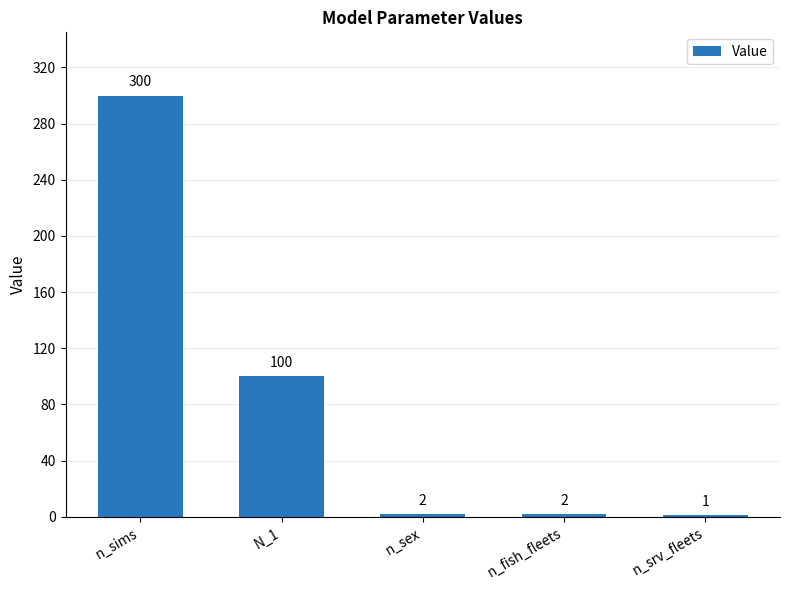

Where is the data nearest to the value 150?

N_1